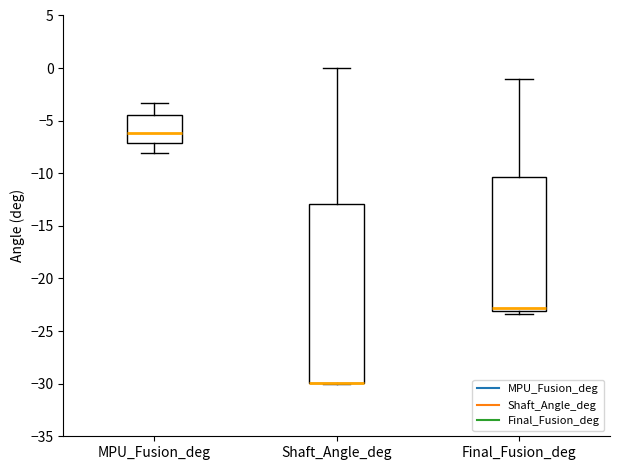

Comparing the boxes themselves (not the whiskers), which one is the tallest?

Shaft_Angle_deg